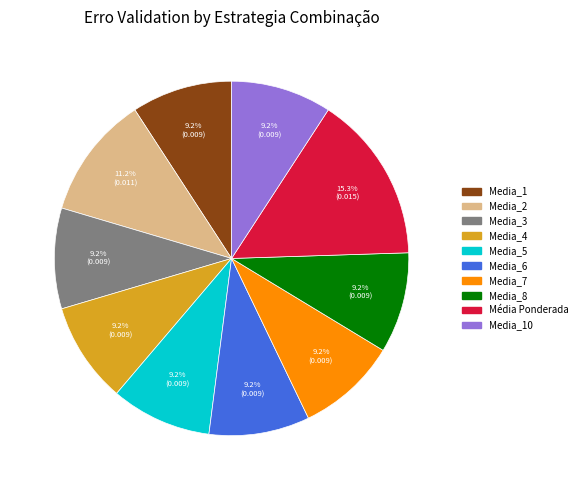

Is there any slice that represents more than half of the pie?

No